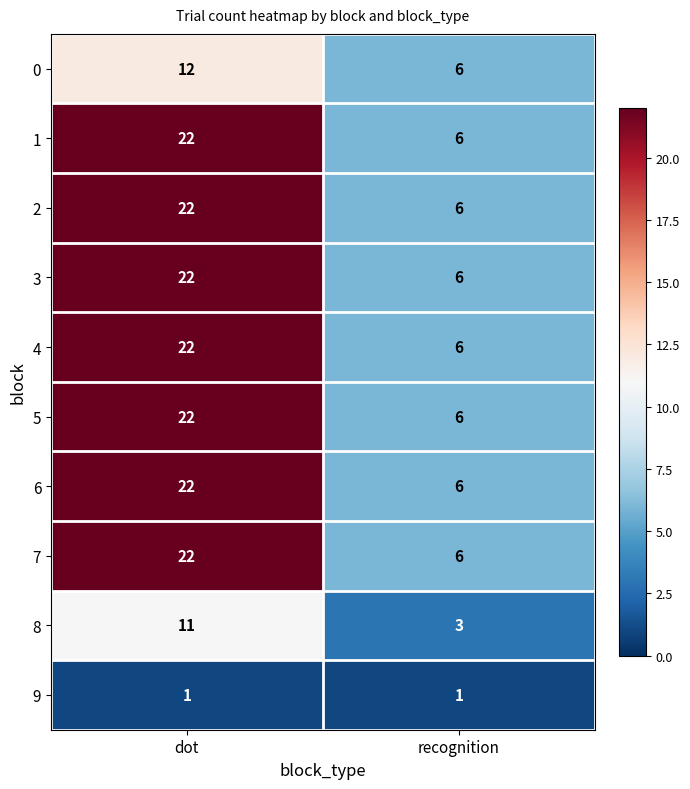

What is the maximum value for 7?

22